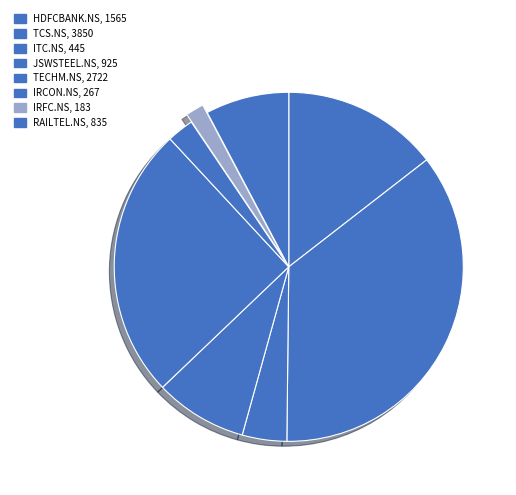

To the nearest percent, what is the difference between the largest and smallest slice percentages?

34%